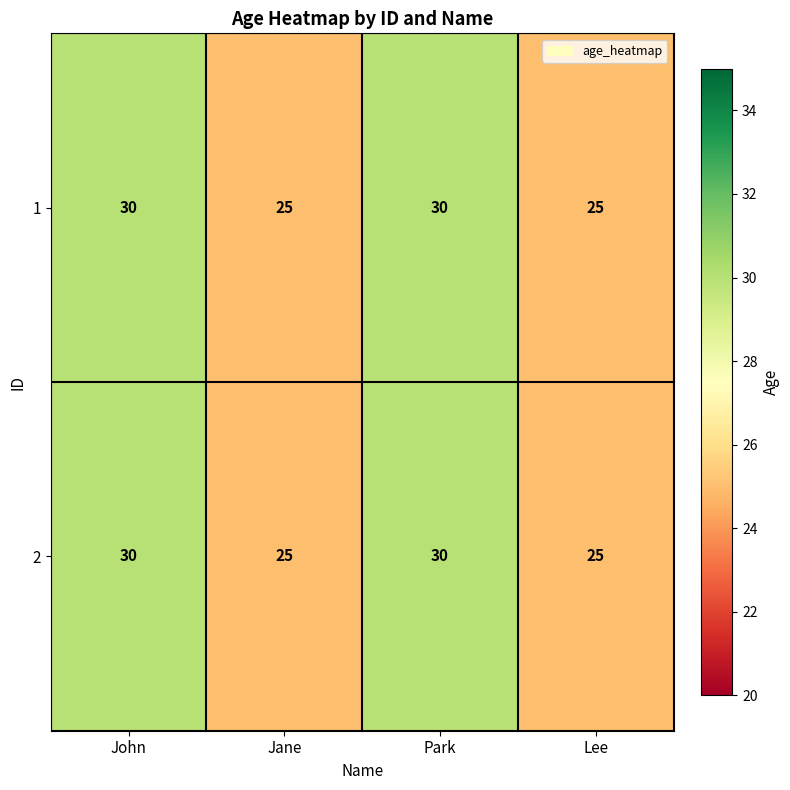

Reading left to right, list all the values displayed in this chart.

1: 30	25	30	25
2: 30	25	30	25